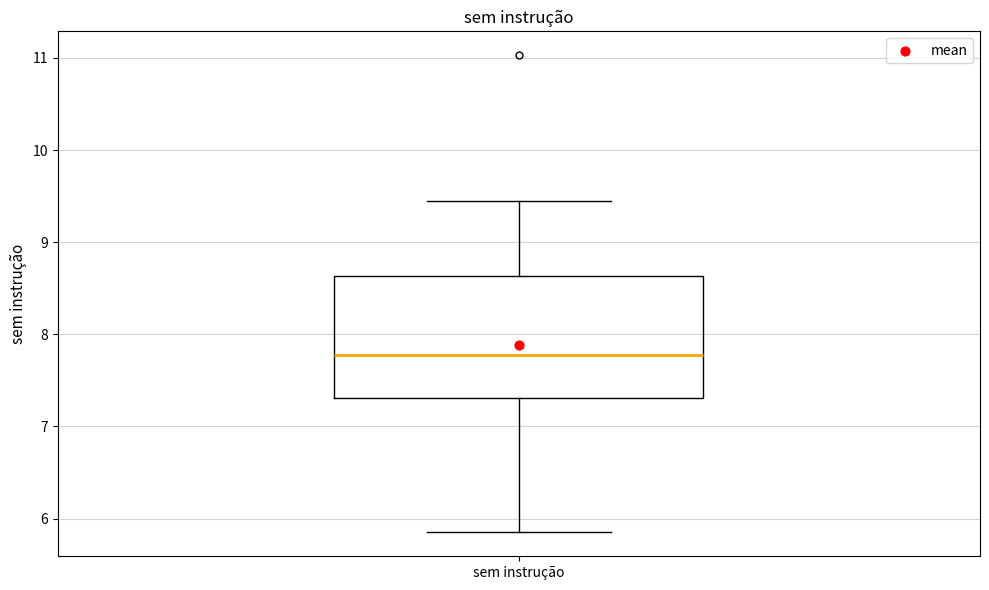

Read this box plot against the y-axis: the position of the median line, the range covered by the box, and the ends of both whiskers. The values are not printed on the chart, so give them approximately, as read against the axis.

median 7.8, box 7.3 to 8.6, whiskers 5.9 to 9.5